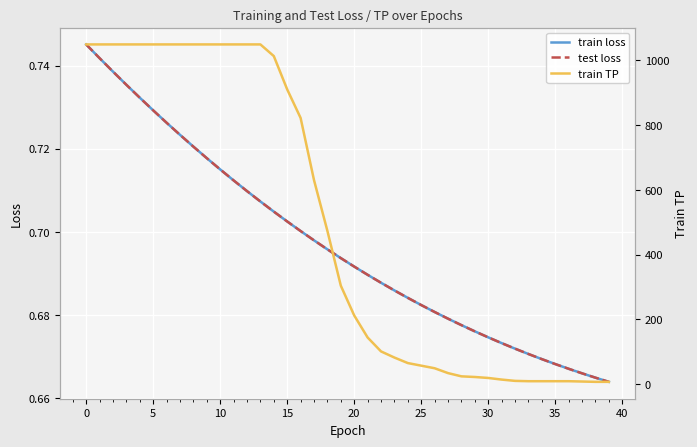

Does the chart display data point markers on the line(s)?

No